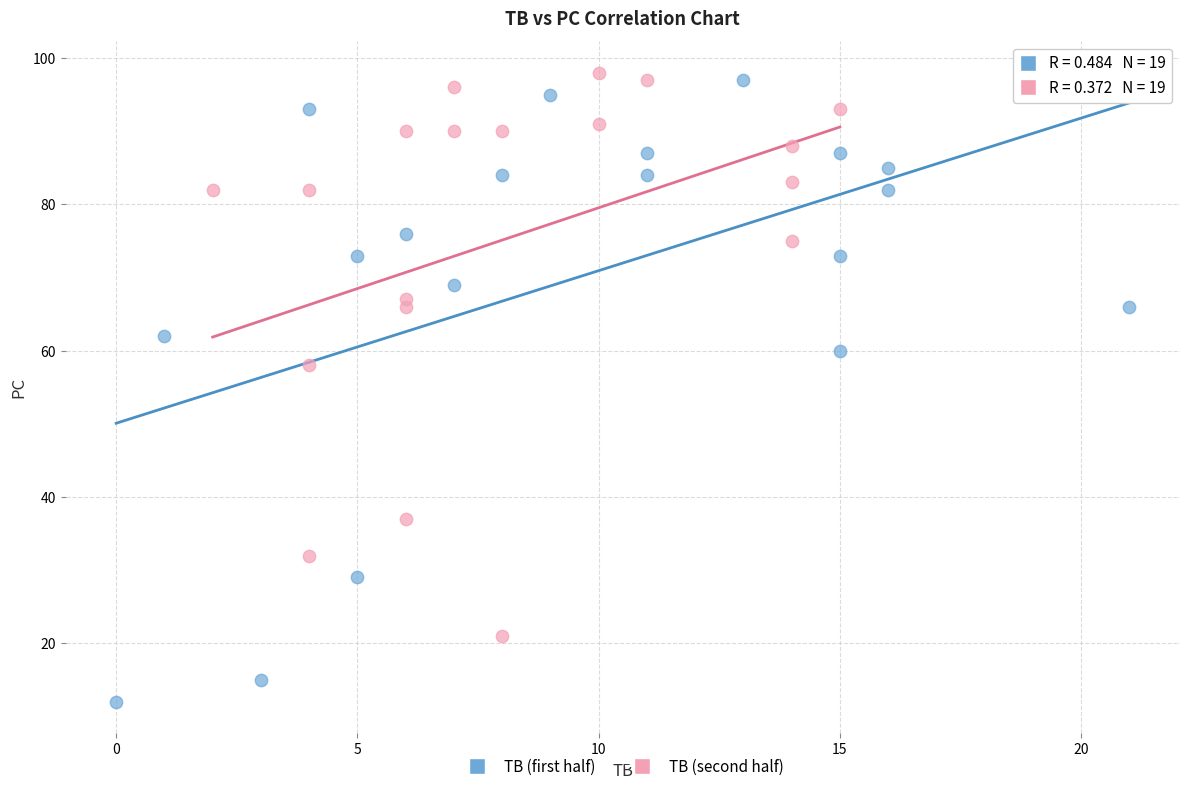

Which series has the largest Y range (max minus min)?

TB (first half)